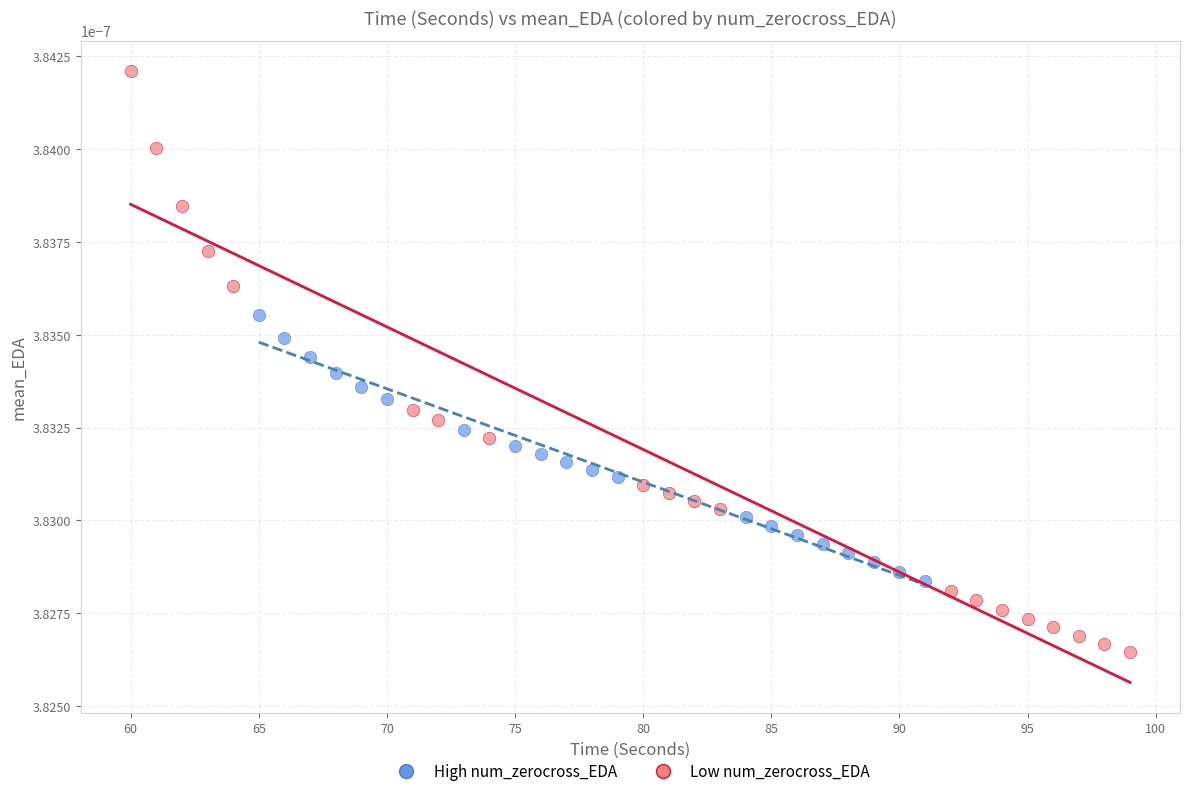

What are all the series names shown in the legend?

High num_zerocross_EDA, Low num_zerocross_EDA